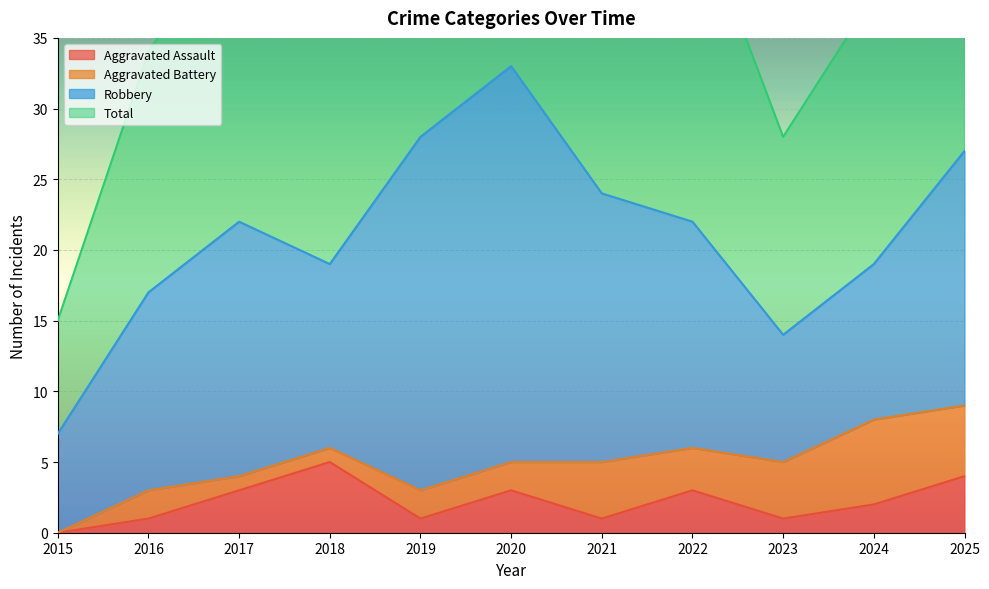

The value of Aggravated Assault at 2025 is 4. True or false?

True